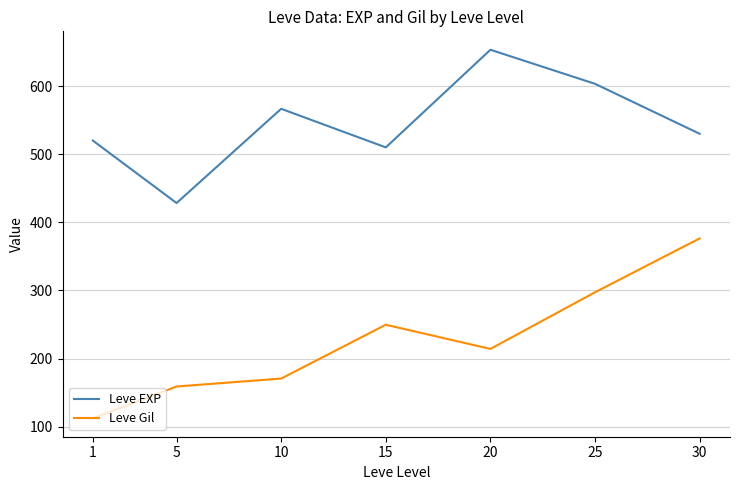

Rank the series by their average value, from lowest to highest.

Leve Gil, Leve EXP